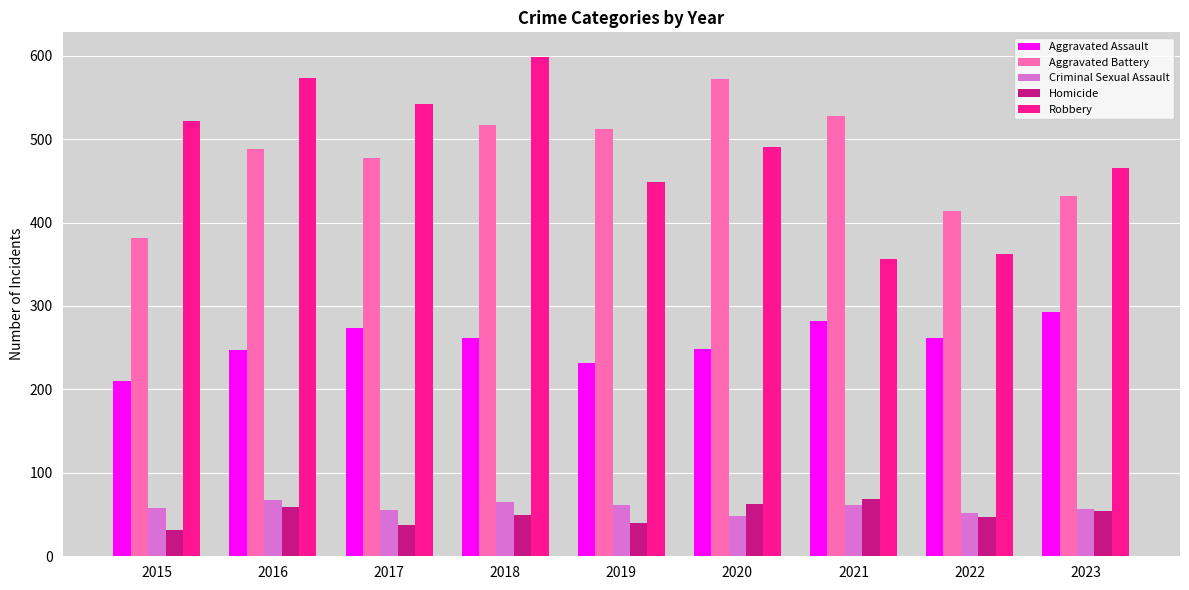

Is it true that Aggravated Battery equals 916 at 2018?

False